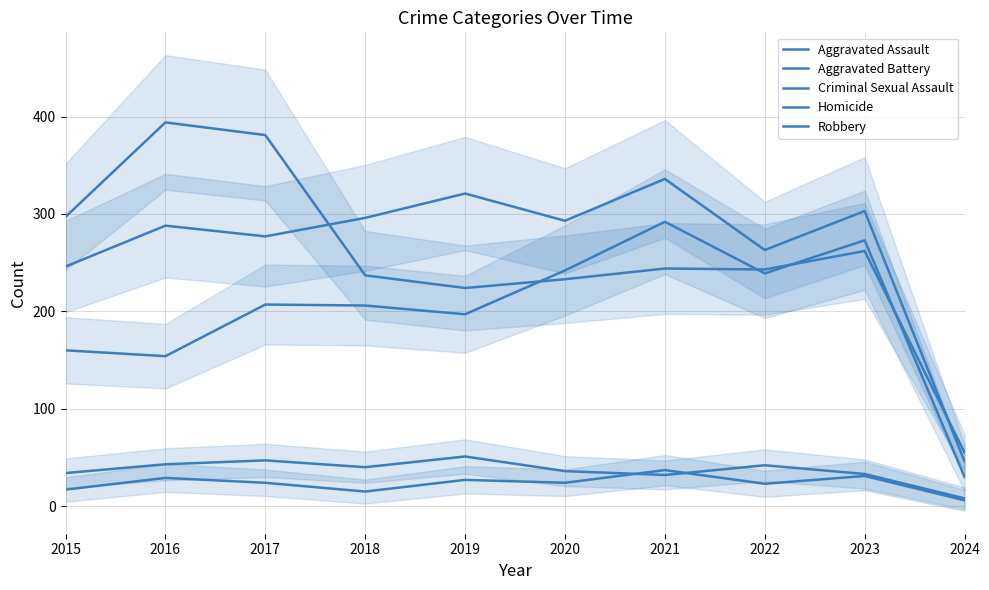

What is the minimum value shown in the chart?

6